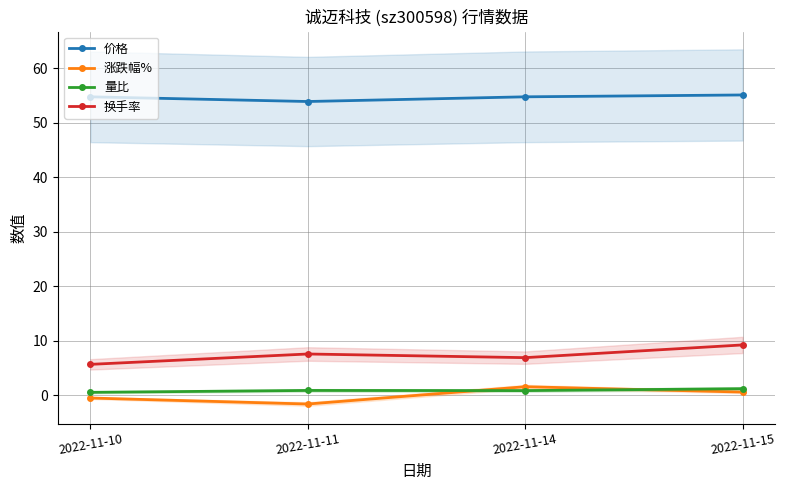

Which series has the widest spread of values?

换手率